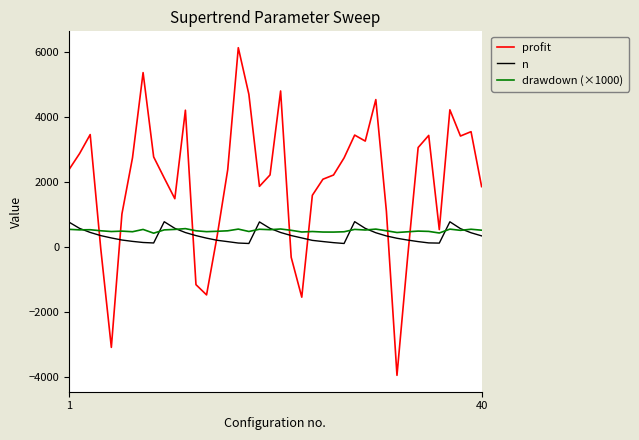

What is the difference between the maximum and minimum values in the drawdown (×1000) series?

140.5